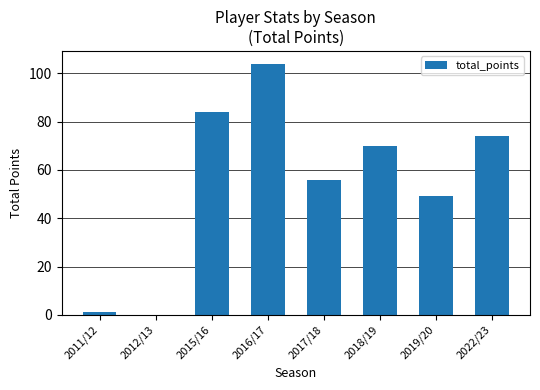

Count the number of categories in the chart.

8